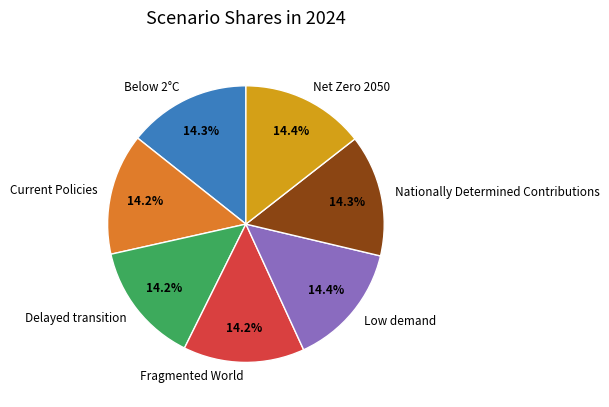

How many segments does this pie chart have?

7